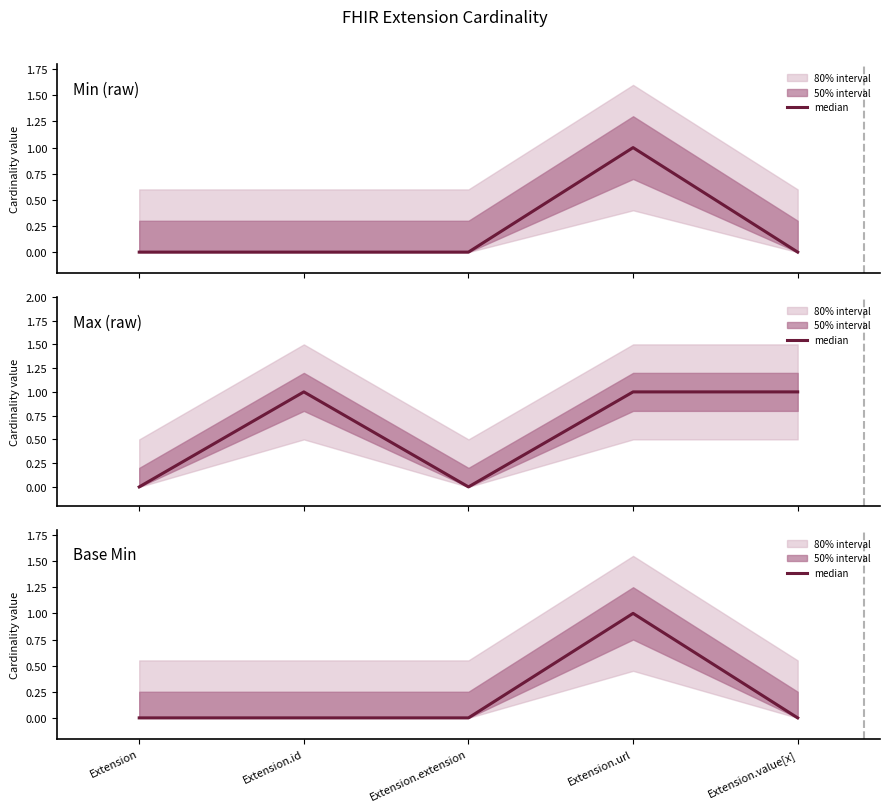

List the labels in order of value, smallest first.

Extension, Extension.id, Extension.extension, Extension.value[x], Extension.url